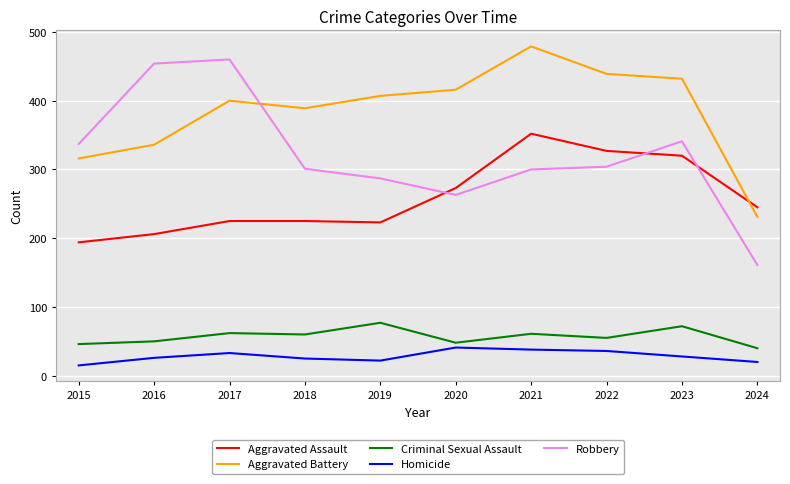

Which series has the largest total across all categories?

Aggravated Battery